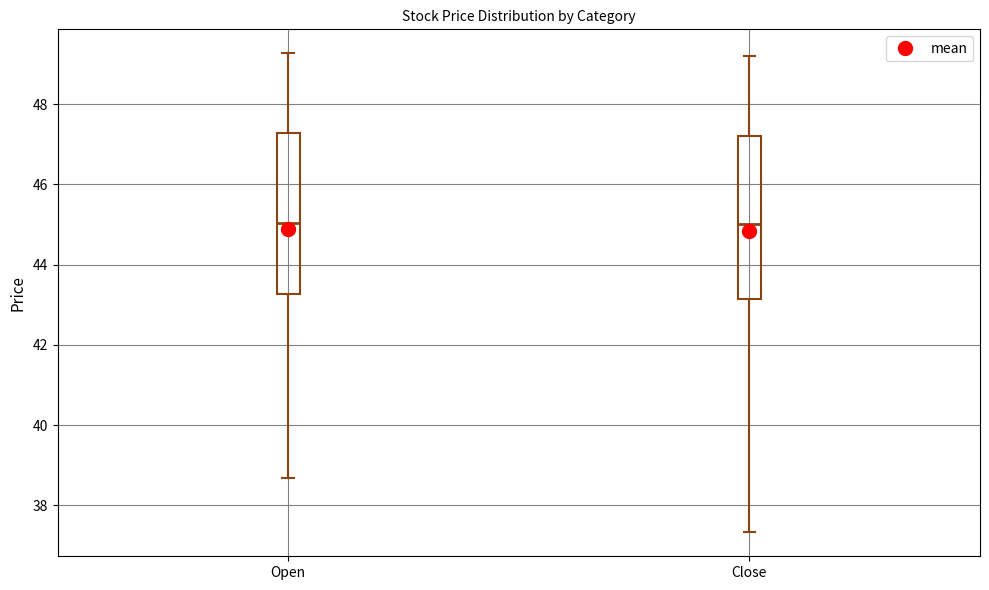

Reading left to right, read every box against the y-axis: the position of its median line, the range the box covers, and the ends of its whiskers. The values are not printed on the chart, so give them approximately, as read against the axis.

Open: median 45.0, box 43.2 to 47.2, whiskers 38.6 to 49.2
Close: median 45.0, box 43.2 to 47.2, whiskers 37.4 to 49.2